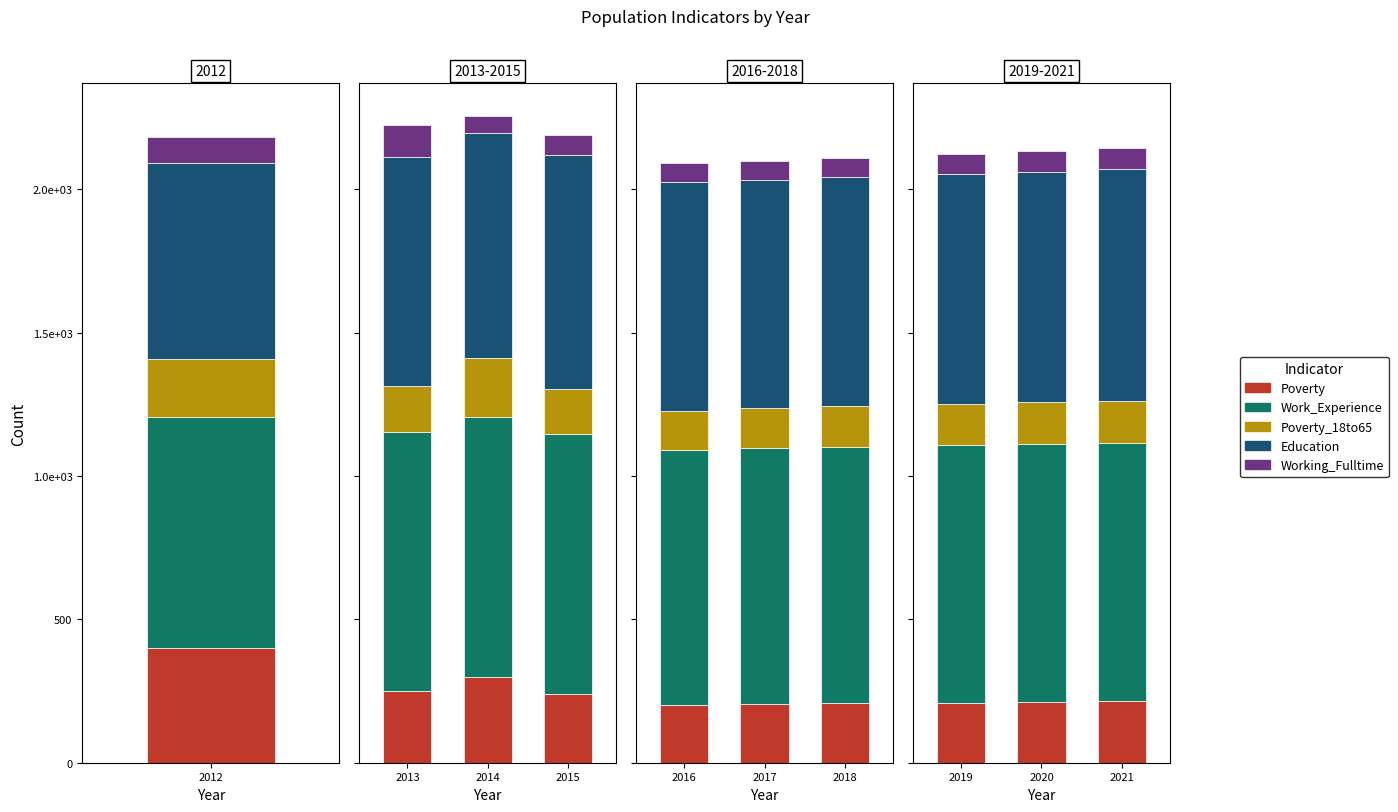

The Working_Fulltime series shows 46 at 2021. True or false?

False